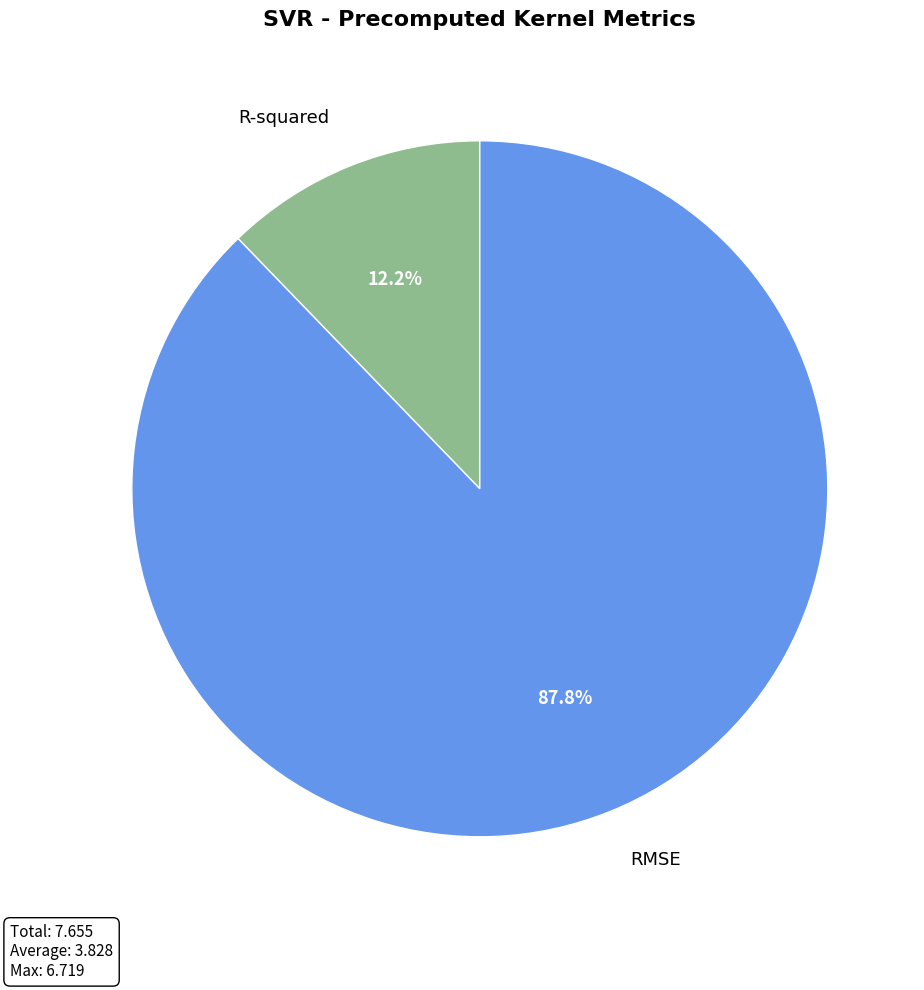

What is the smallest slice in the pie chart?

R-squared